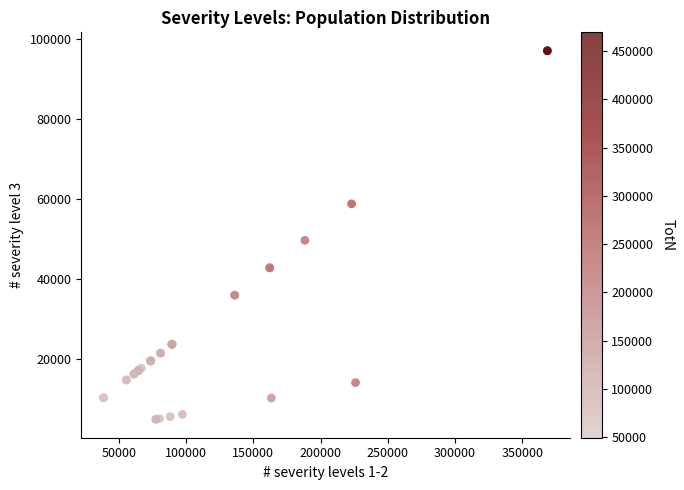

What Y value in the scatter plot is closest to 50949?

49623